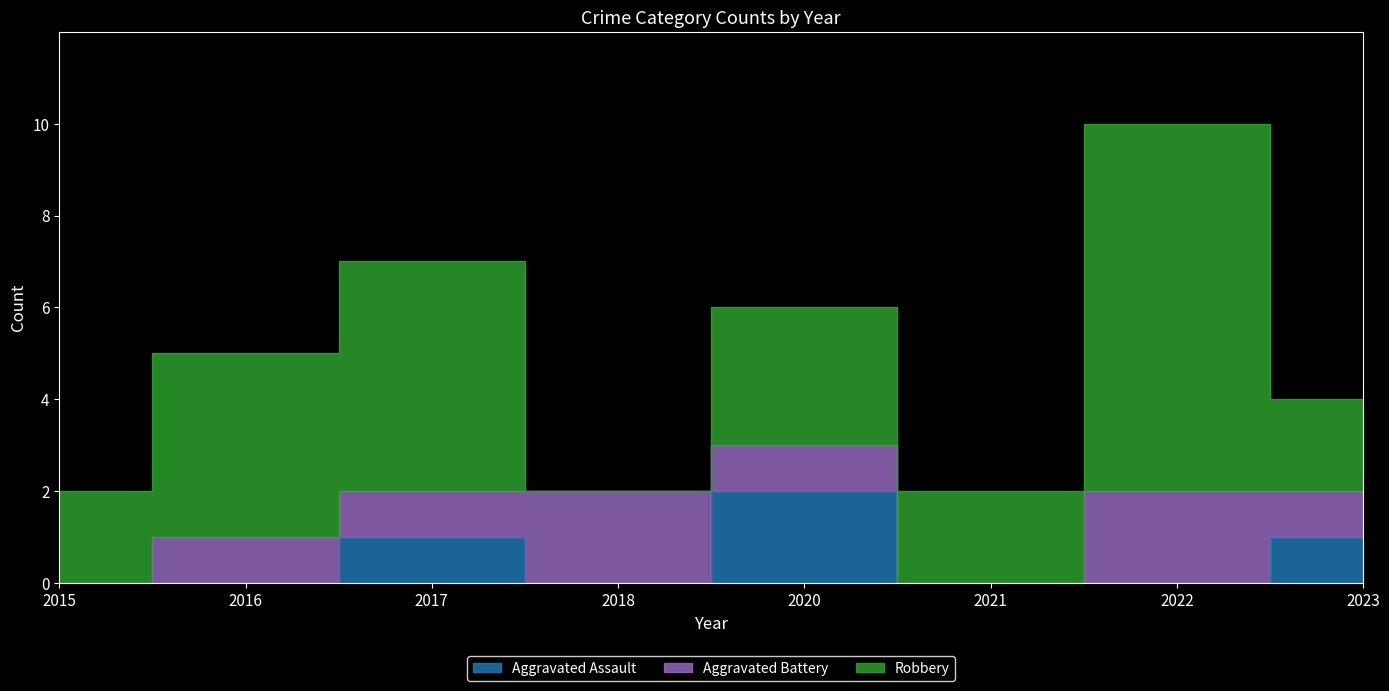

Does the chart display data point markers on the line(s)?

No